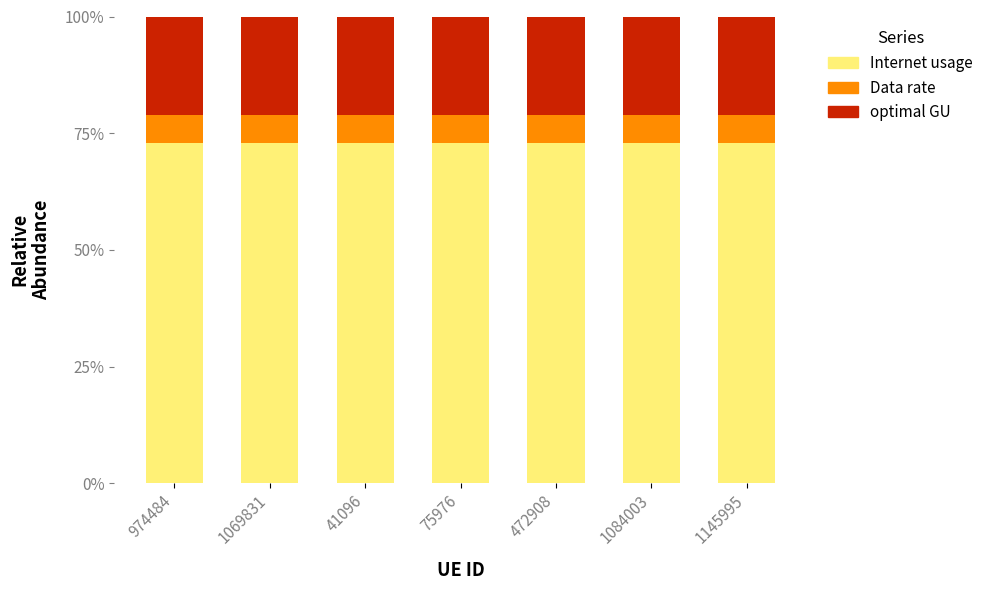

What is the total value across all series at 1145995?

100.0